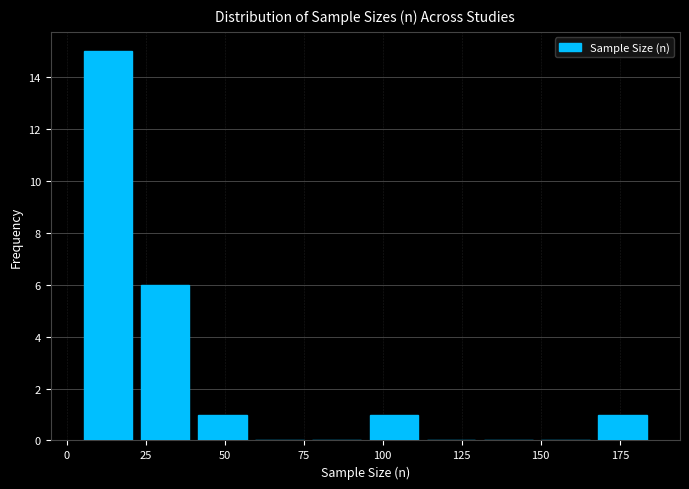

Read against the x-axis, roughly where is the centre of the tallest bar?

15